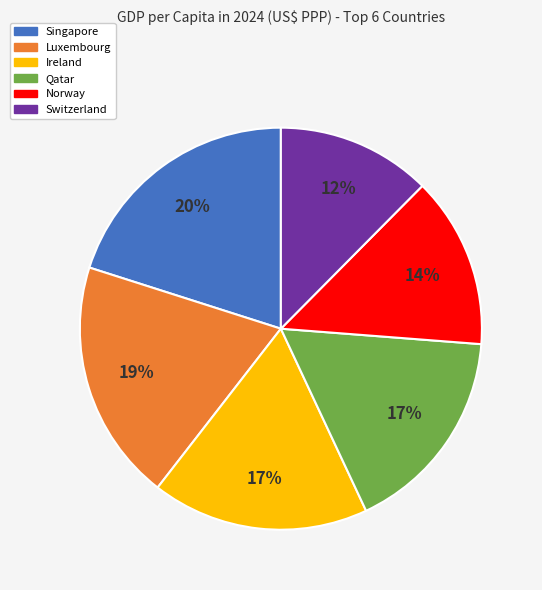

True or false: Qatar accounts for 30% of the total.

False